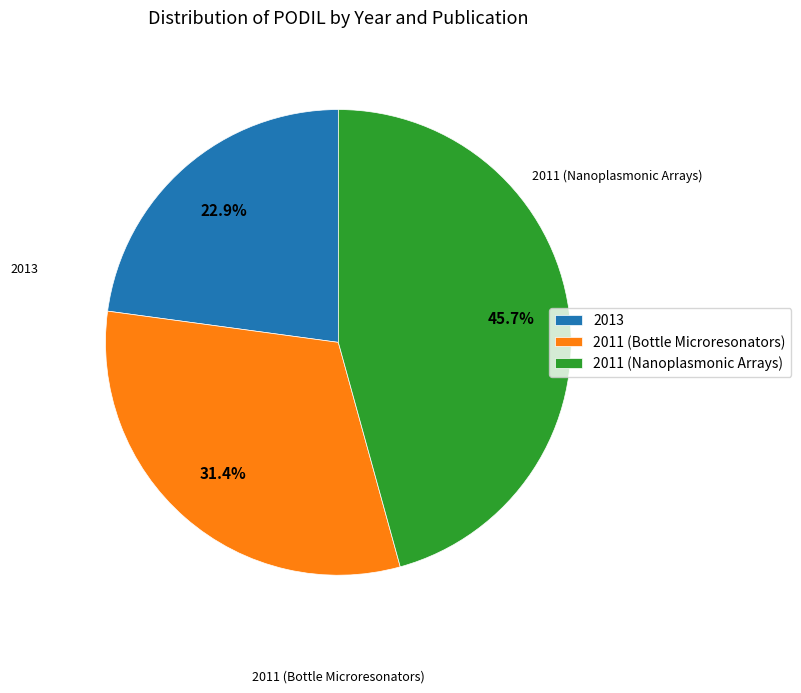

Which category has the biggest portion of the pie?

2011 (Nanoplasmonic Arrays)